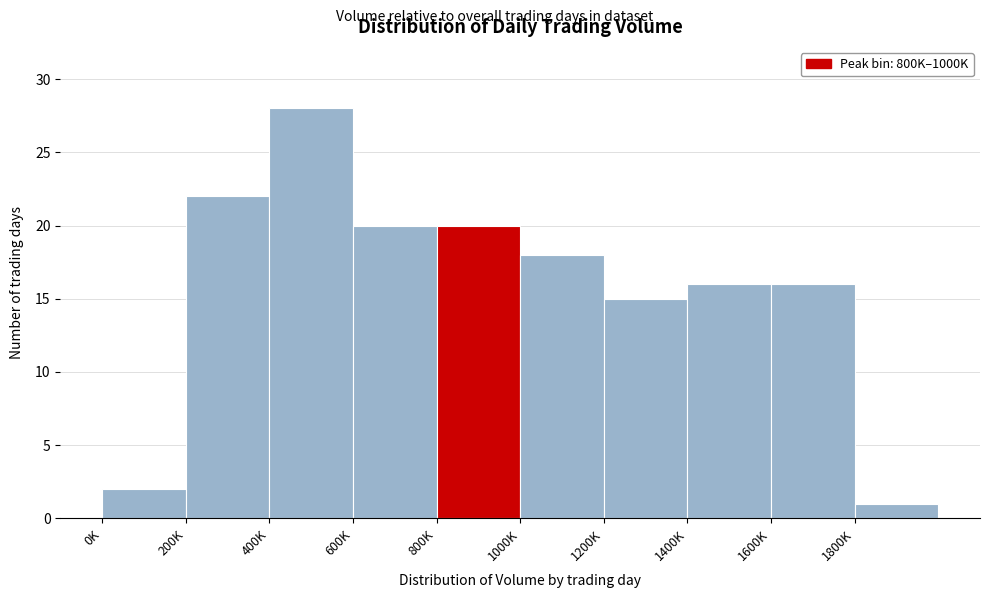

Reading left to right, list all the values displayed in this chart.

2	22	28	20	20	18	15	16	16	1